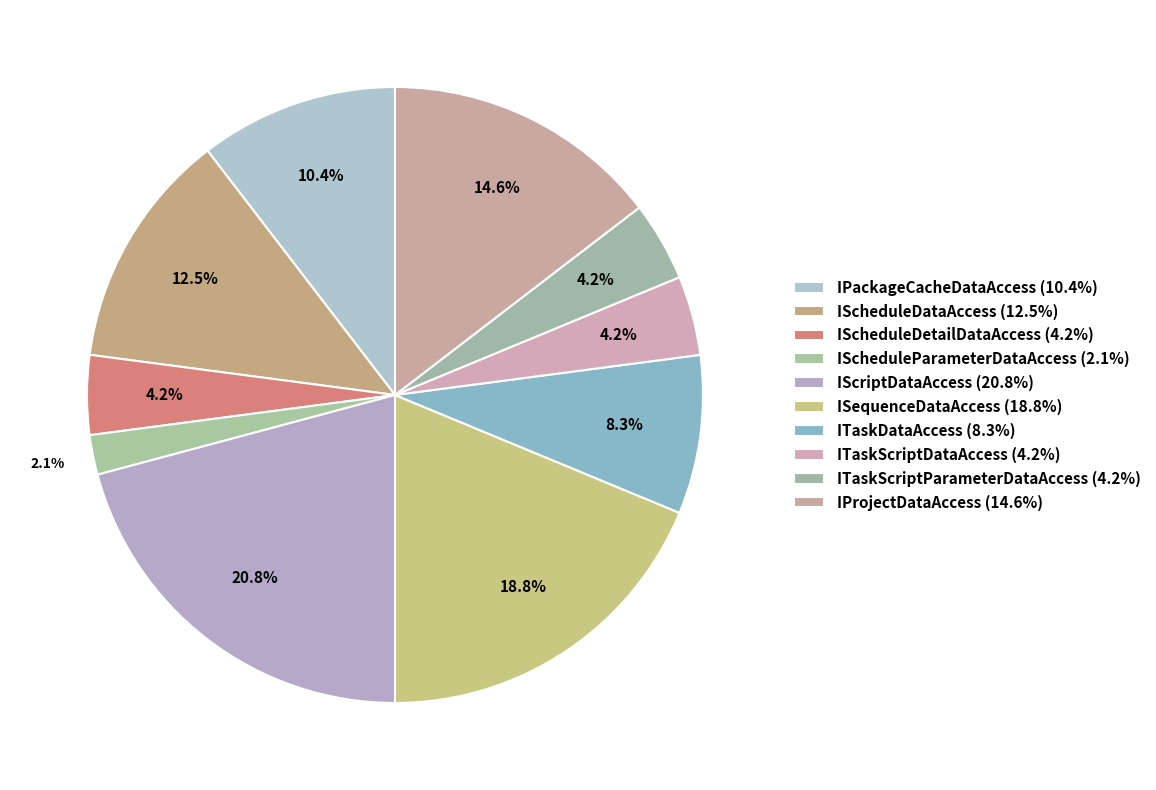

What percentage do IPackageCacheDataAccess and IProjectDataAccess together represent?

25.0%